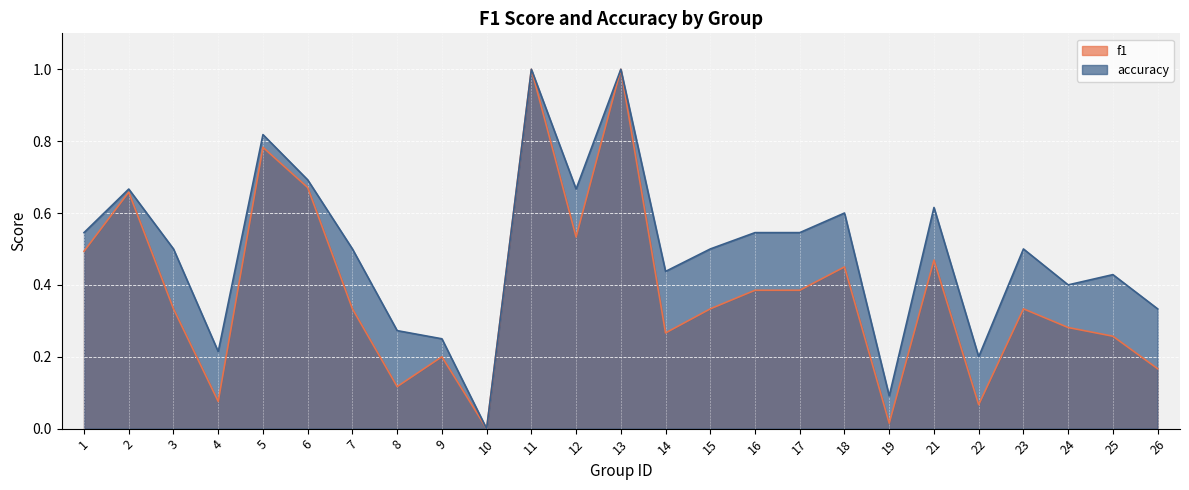

Reading left to right, transcribe all the data shown in this chart.

f1: 0.5	0.7	0.3	0.1	0.8	0.7	0.3	0.1	0.2	0.0	1.0	0.5	1.0	0.3	0.3	0.4	0.4	0.5	0.0	0.5	0.1	0.3	0.3	0.3	0.2
accuracy: 0.5	0.7	0.5	0.2	0.8	0.7	0.5	0.3	0.2	0.0	1.0	0.7	1.0	0.4	0.5	0.5	0.5	0.6	0.1	0.6	0.2	0.5	0.4	0.4	0.3